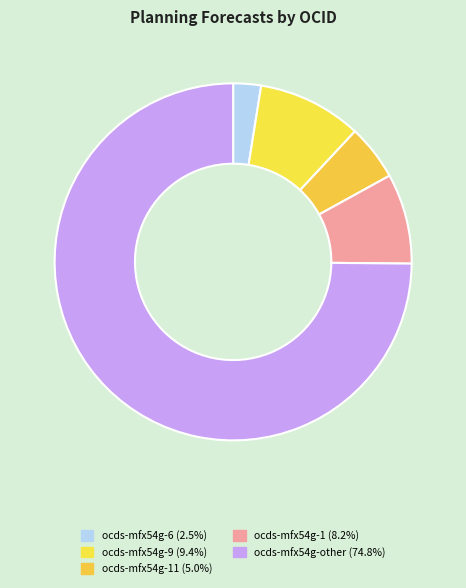

Is there any slice that represents more than half of the pie?

Yes